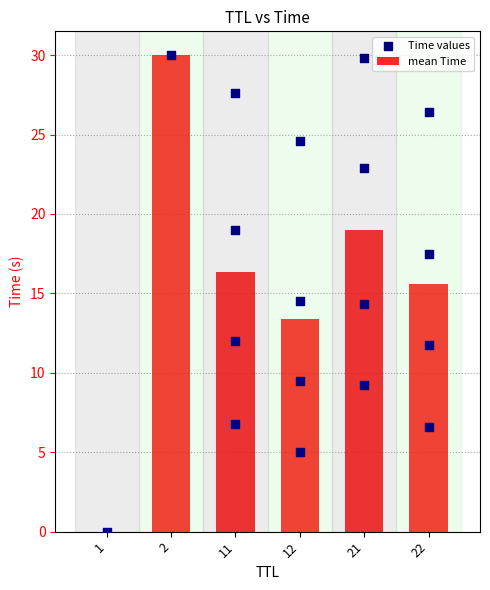

Which has a higher value, 2 or 12?

2